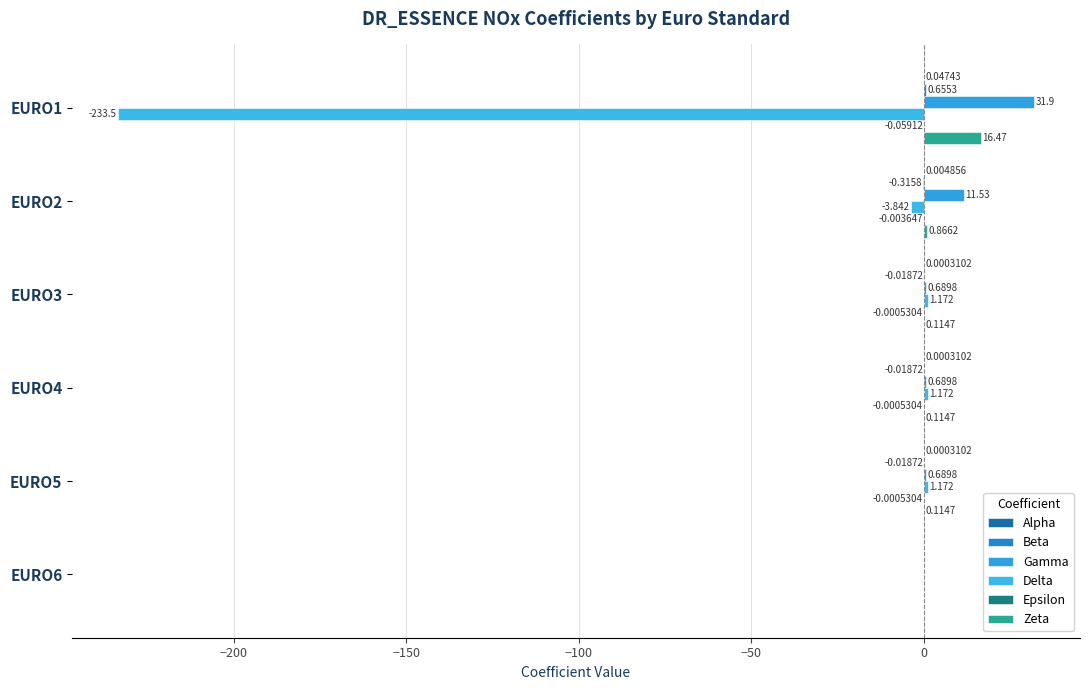

At which label is Zeta closest to 8?

EURO2